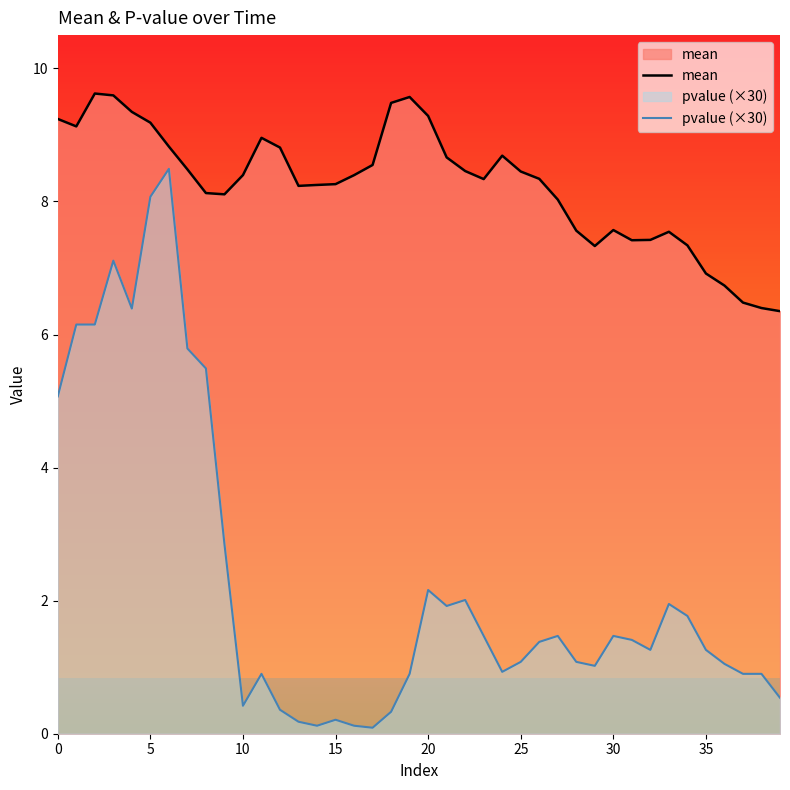

Does the chart have visible grid lines?

No